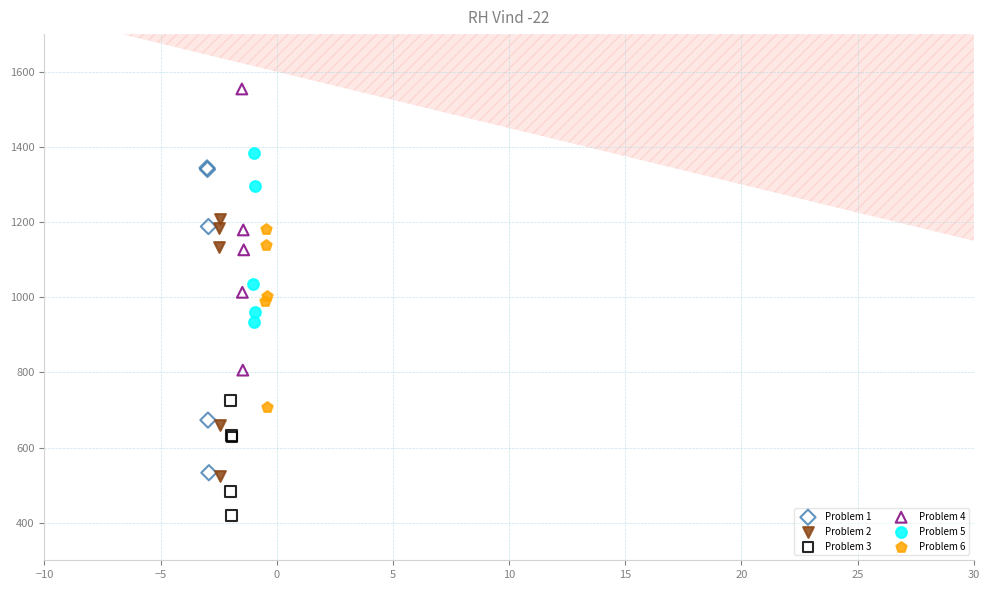

Which series has the widest spread of Y values?

Problem 1